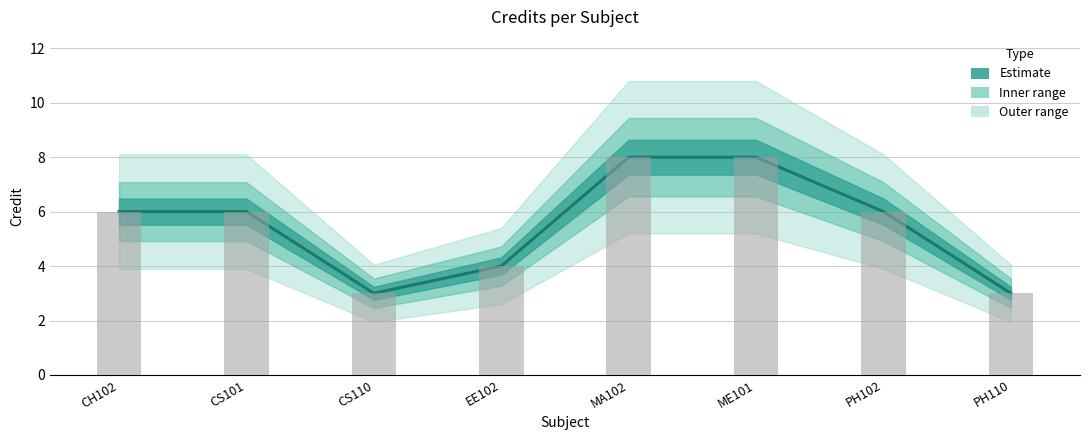

What is the sum of the values at PH102 and EE102?

10